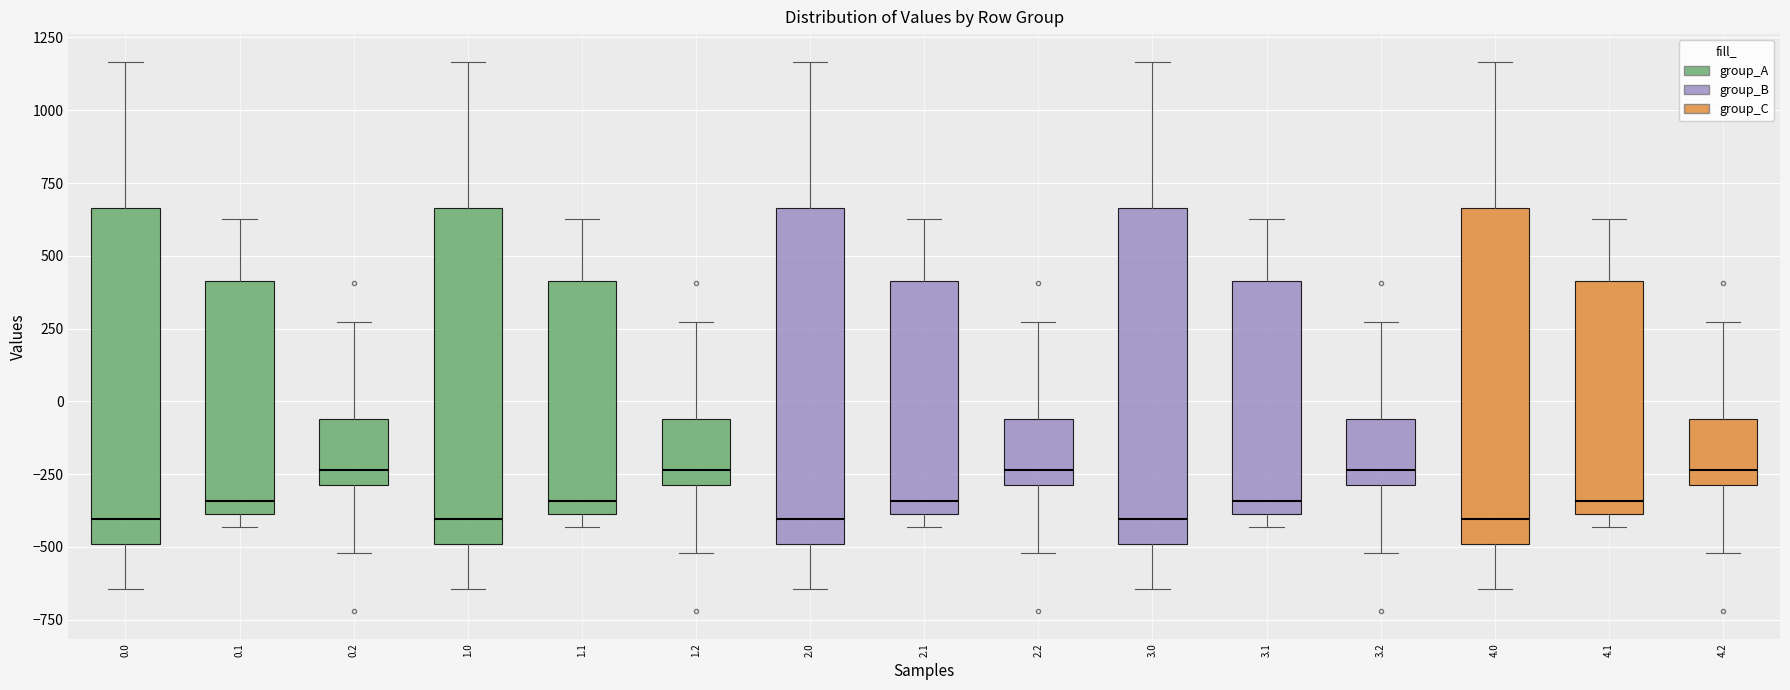

Reading left to right, read every box against the y-axis: the position of its median line, the range the box covers, and the ends of its whiskers. The values are not printed on the chart, so give them approximately, as read against the axis.

0.0: median -400, box -500 to 650, whiskers -650 to 1150
0.1: median -350, box -400 to 400, whiskers -450 to 650
0.2: median -250, box -300 to -50, whiskers -500 to 250
1.0: median -400, box -500 to 650, whiskers -650 to 1150
1.1: median -350, box -400 to 400, whiskers -450 to 650
1.2: median -250, box -300 to -50, whiskers -500 to 250
2.0: median -400, box -500 to 650, whiskers -650 to 1150
2.1: median -350, box -400 to 400, whiskers -450 to 650
2.2: median -250, box -300 to -50, whiskers -500 to 250
3.0: median -400, box -500 to 650, whiskers -650 to 1150
3.1: median -350, box -400 to 400, whiskers -450 to 650
3.2: median -250, box -300 to -50, whiskers -500 to 250
4.0: median -400, box -500 to 650, whiskers -650 to 1150
4.1: median -350, box -400 to 400, whiskers -450 to 650
4.2: median -250, box -300 to -50, whiskers -500 to 250